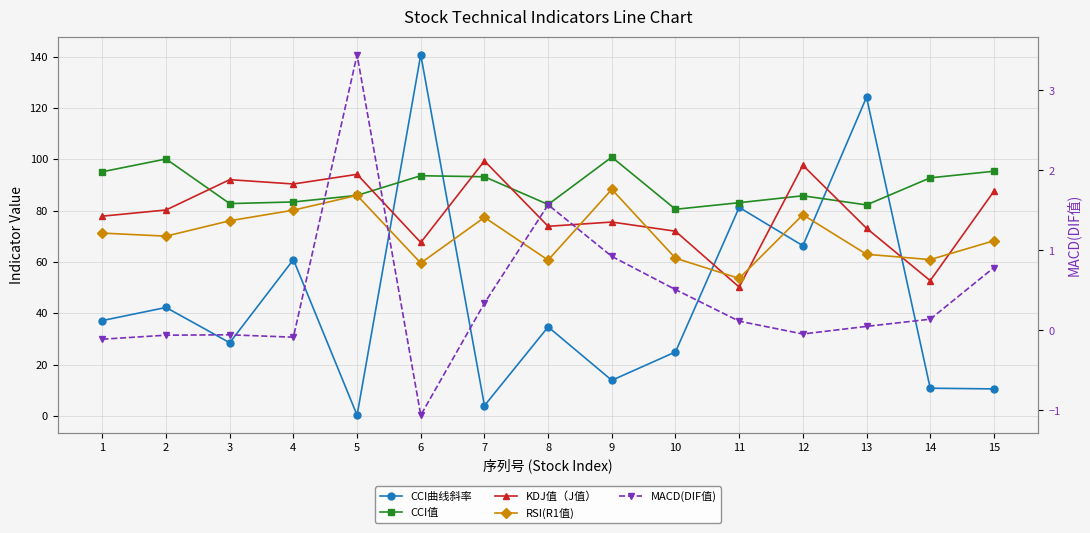

Is this an area chart (filled region under the line)?

No